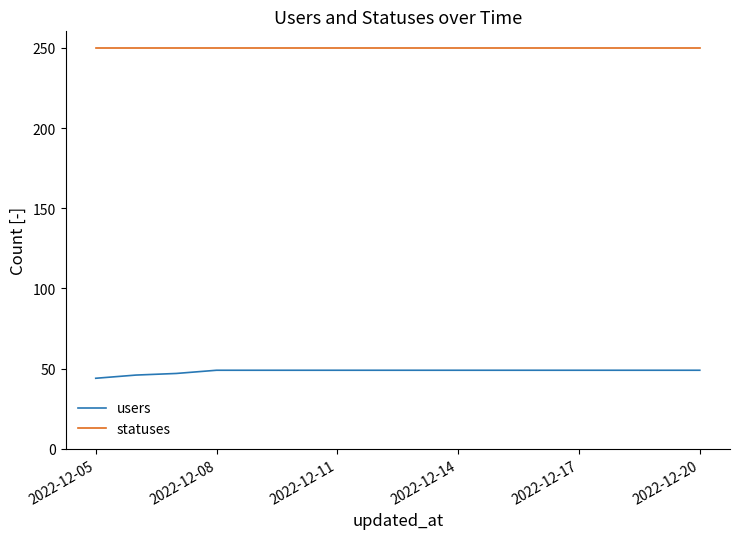

Which series has the largest total across all categories?

statuses